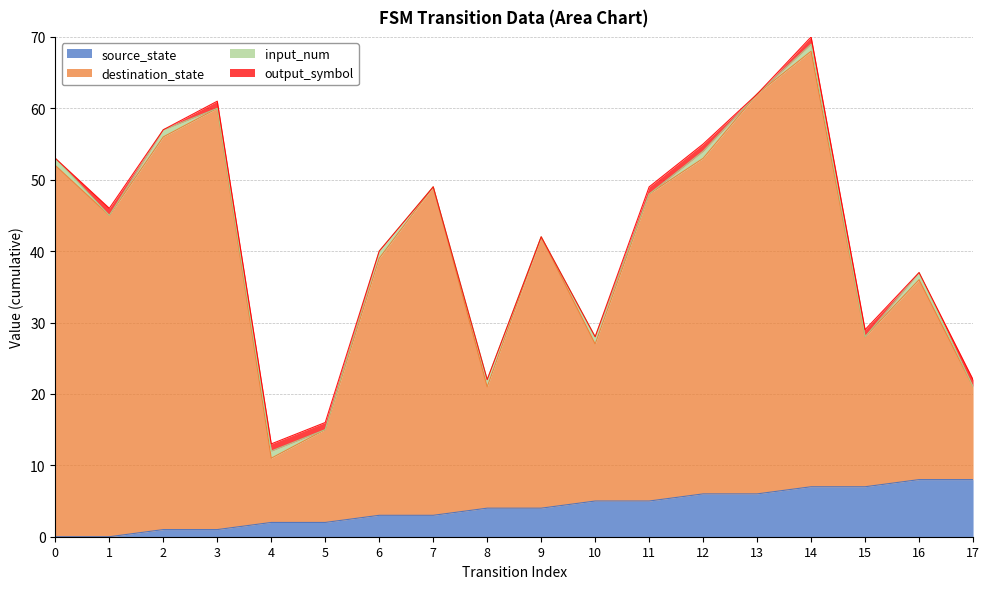

True or false: source_state has more than 1 points higher than both neighbors.

False